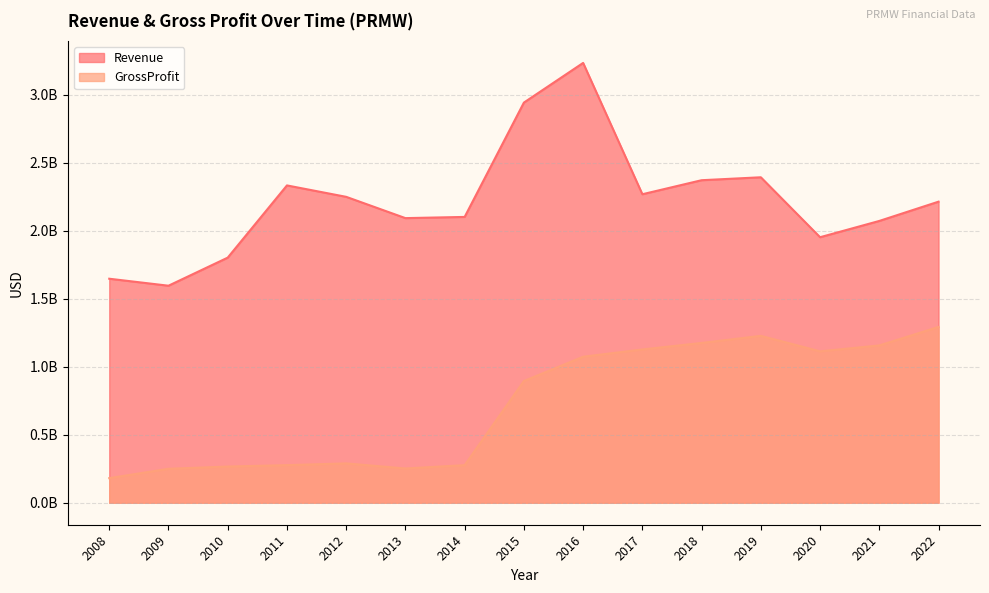

How many lines are shown in the chart?

2